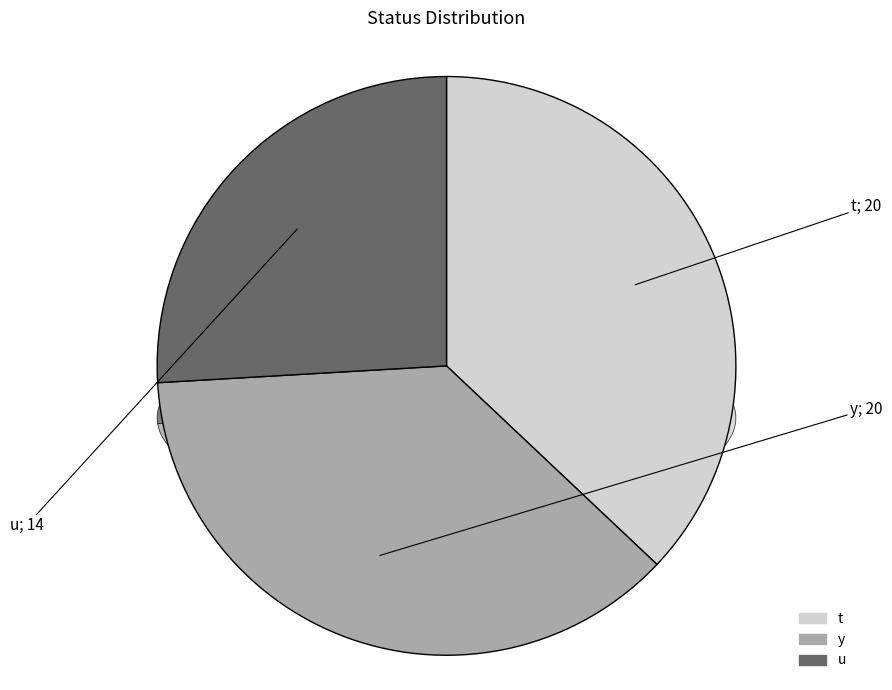

What is the change in value from t to u?

-6